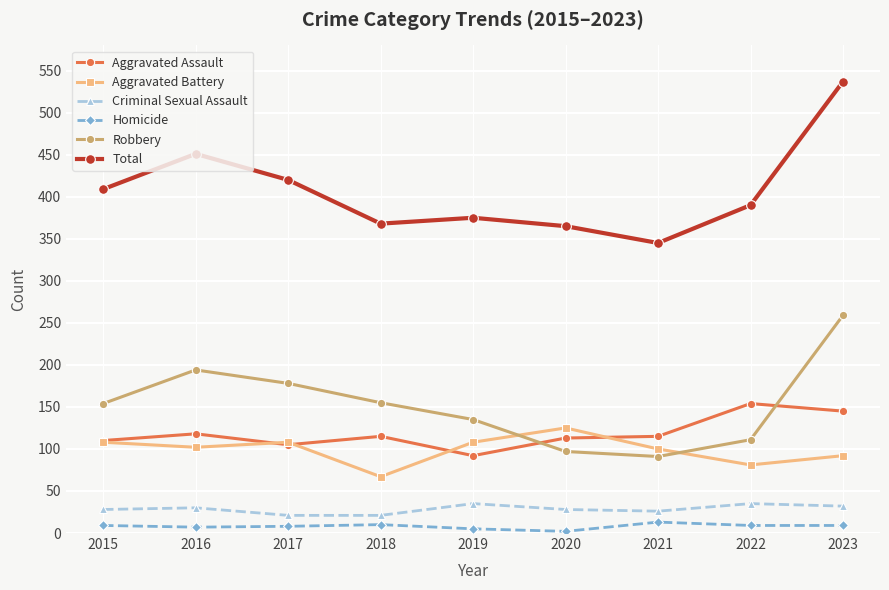

Is the value of Aggravated Assault at 2020 greater than the value of Robbery at 2018?

No